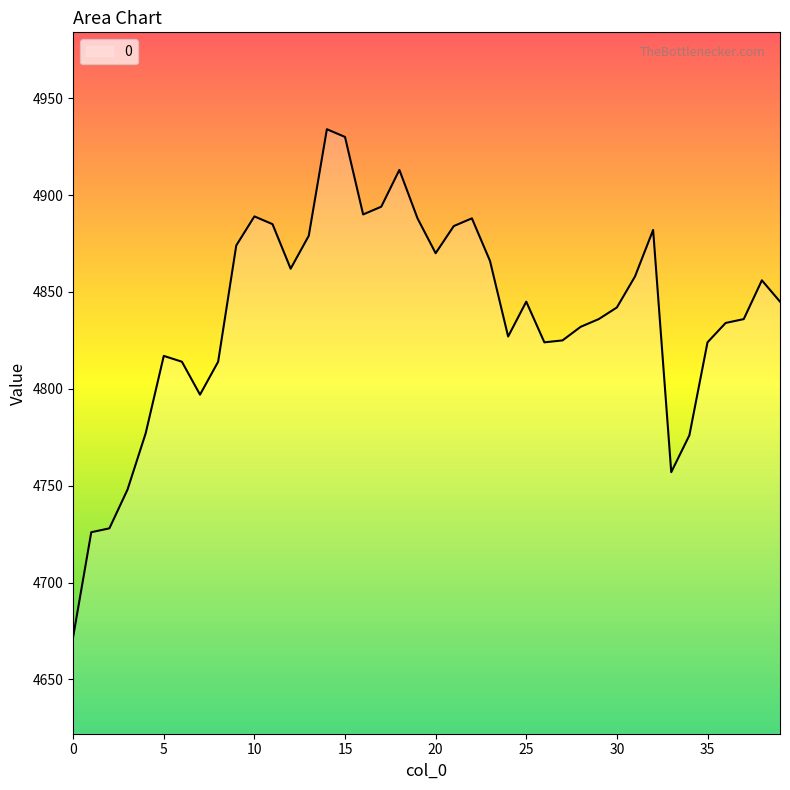

What is the greatest value displayed?

4934